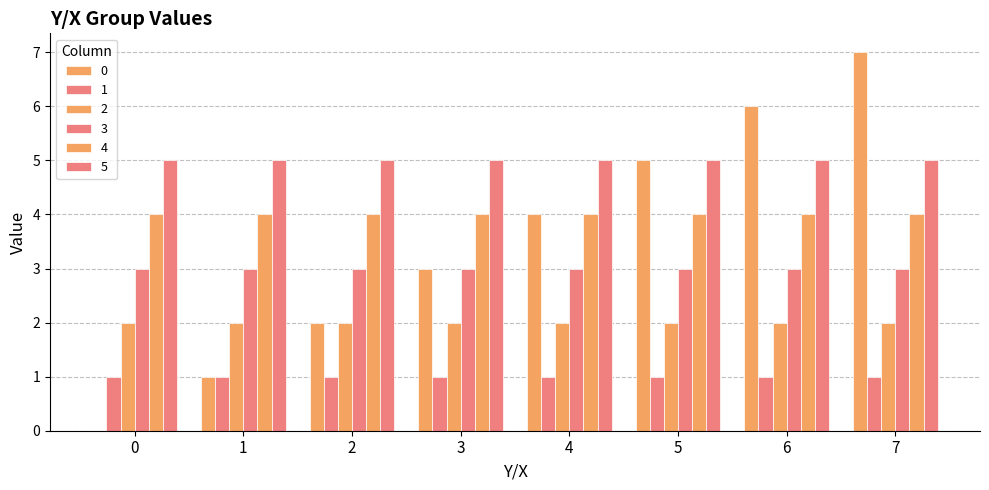

At how many categories does at least one series exceed 1?

8